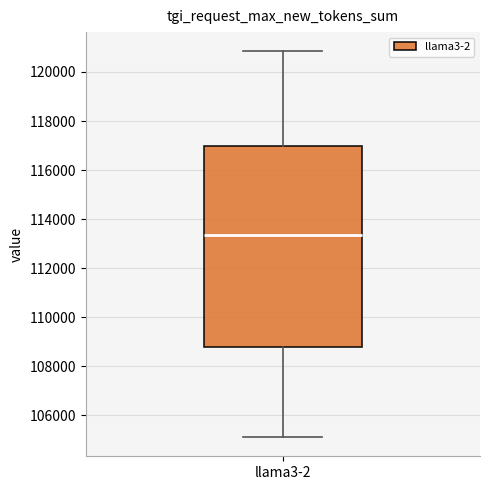

Transcribe this box plot: give where the median line is, the range the box spans, and where the two whiskers end, as read against the y-axis. The values are not printed on the chart, so give them approximately, as read against the axis.

median 113400, box 108800 to 117000, whiskers 105200 to 120800